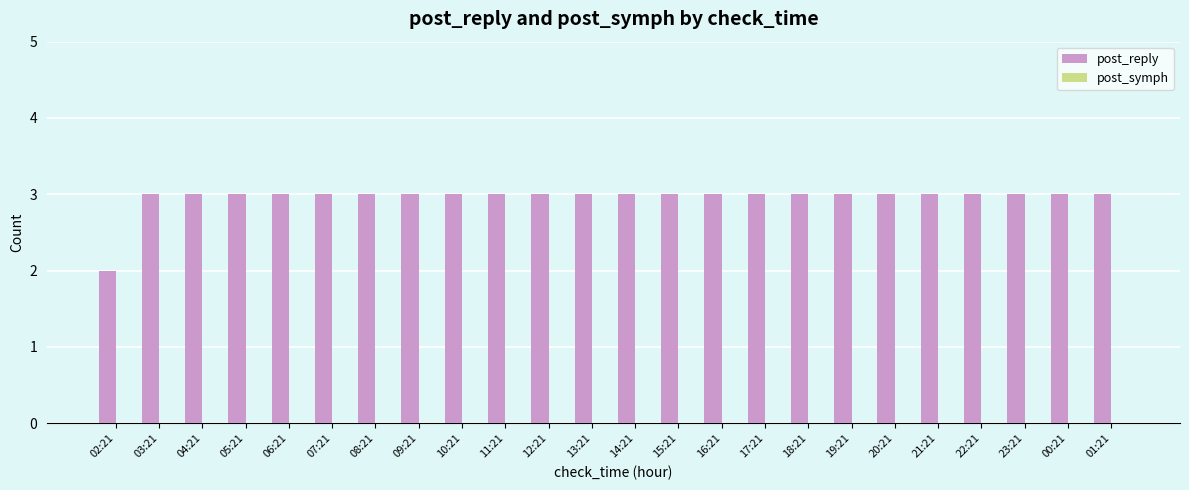

What position from the right is 23:21?

3